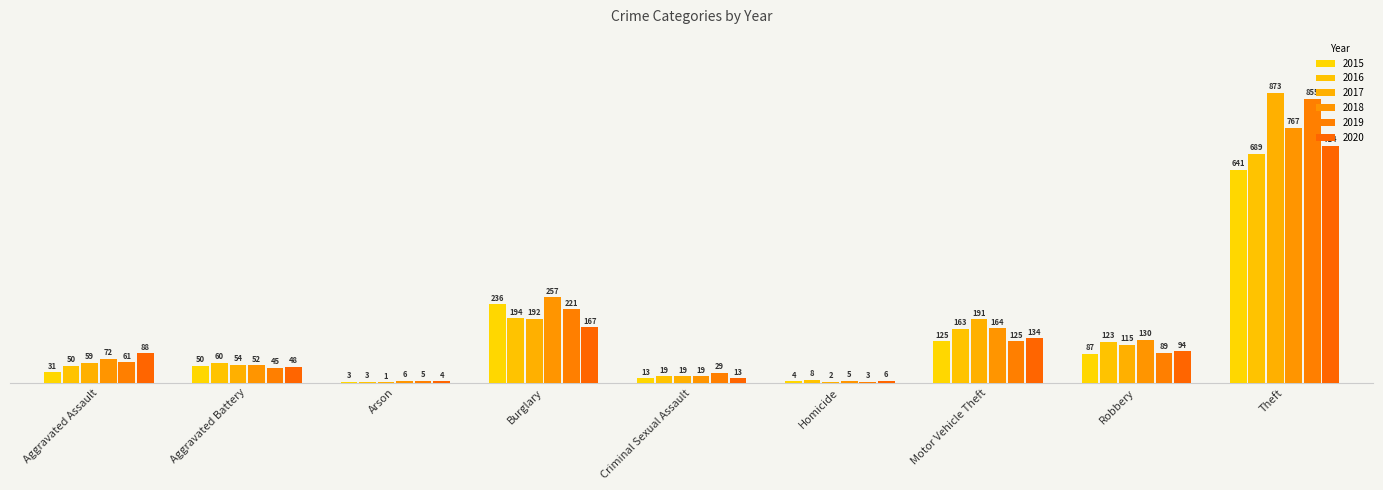

How many categories are shown in the chart?

9